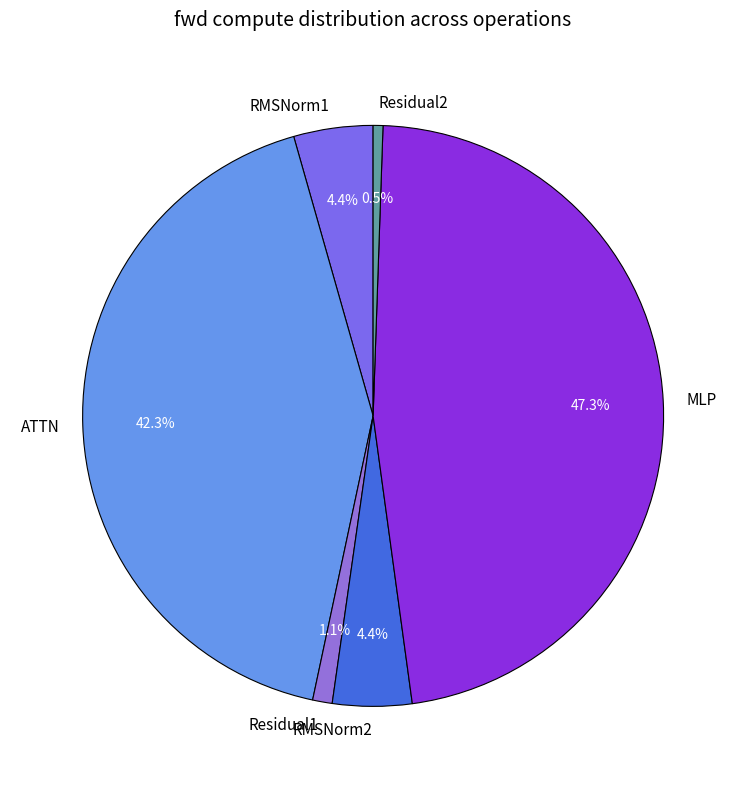

Which has a higher value, Residual1 or Residual2?

Residual1